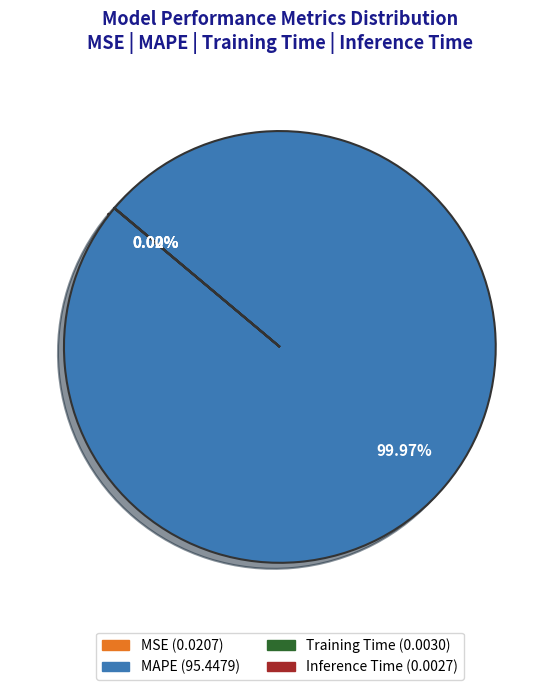

Which slice represents more than half of the pie?

MAPE